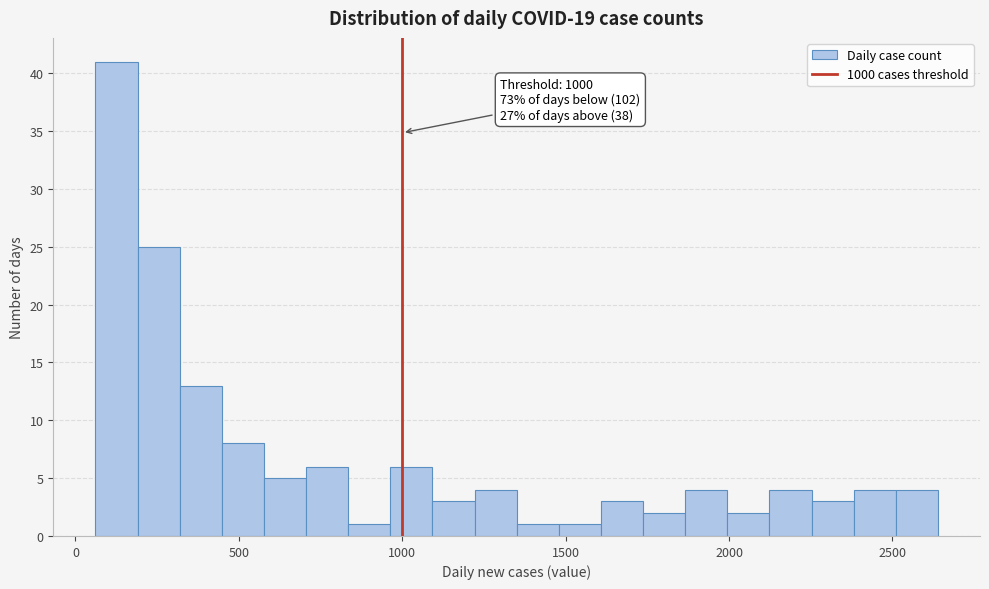

Read against the x-axis, roughly where is the centre of the tallest bar?

150